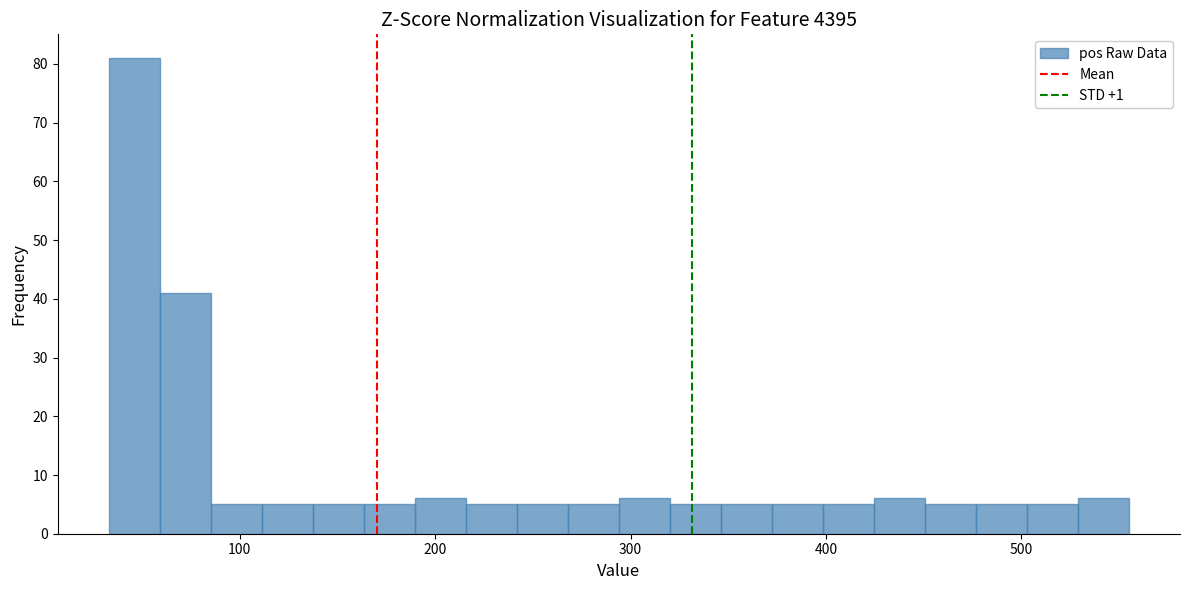

Around what value on the x-axis is the tallest bar? Give the approximate position of its centre, as read against the axis.

50